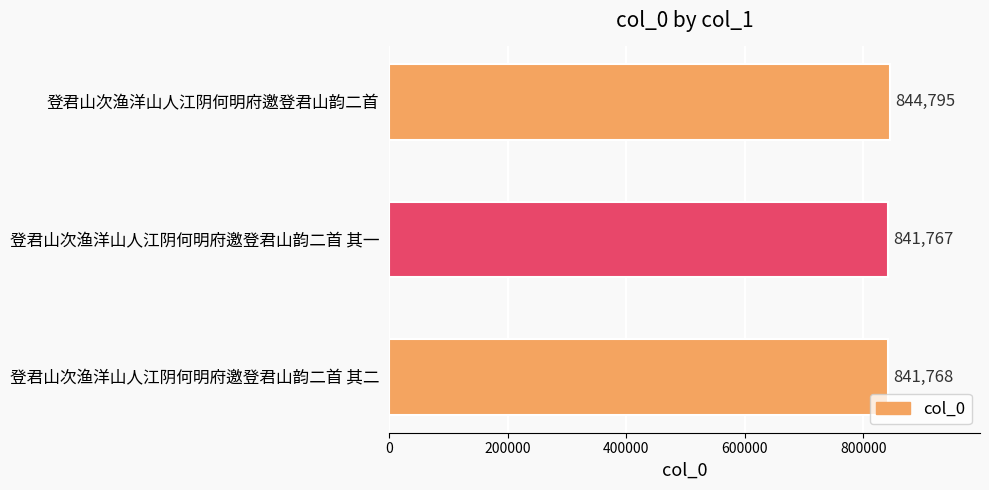

What is the change in value from 登君山次渔洋山人江阴何明府邀登君山韵二首 to 登君山次渔洋山人江阴何明府邀登君山韵二首 其二?

-3027